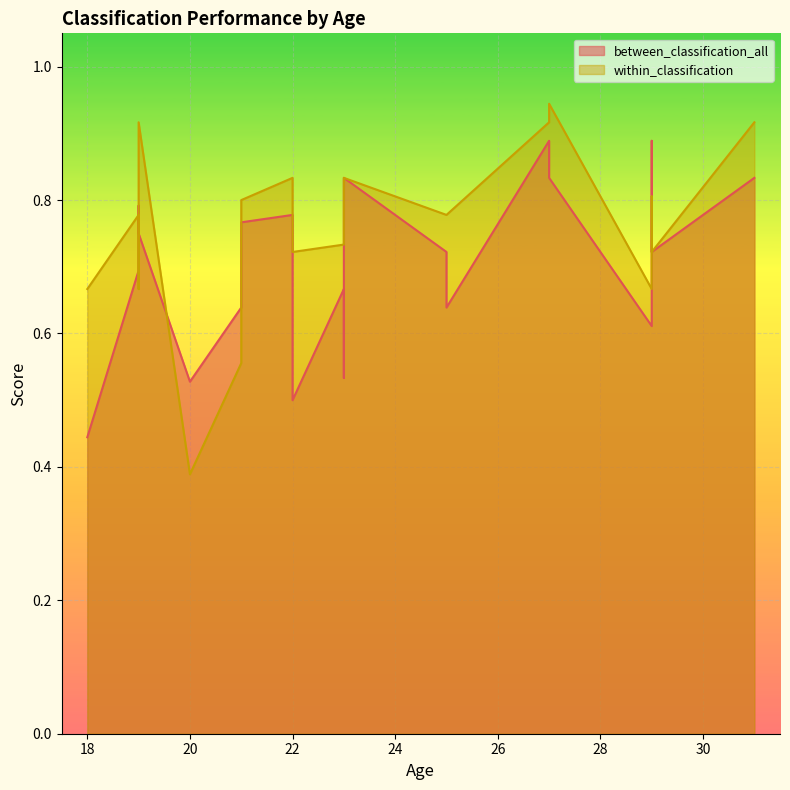

What is the sum of the within_classification values at 18 and 23?

1.4